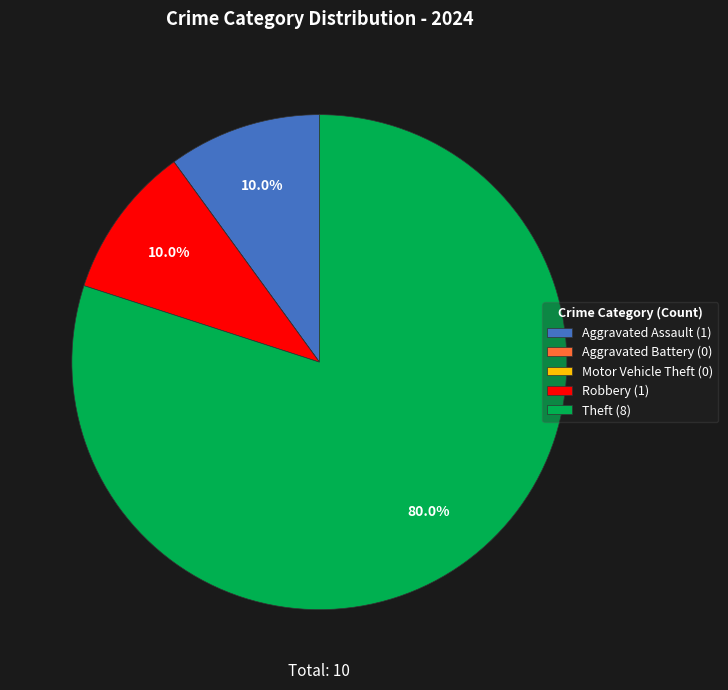

To the nearest percent, what percentage of the pie is Robbery?

10%